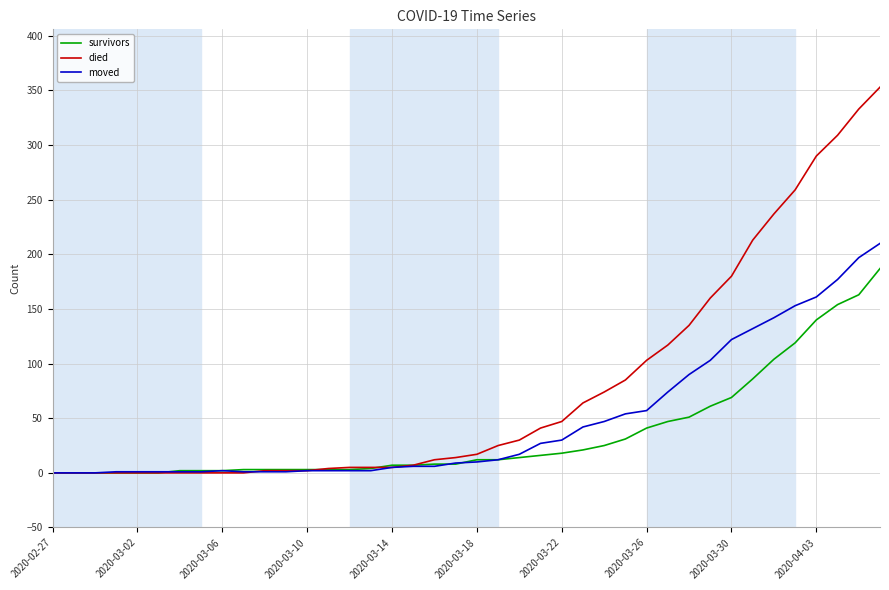

Which series has the widest spread of values?

died